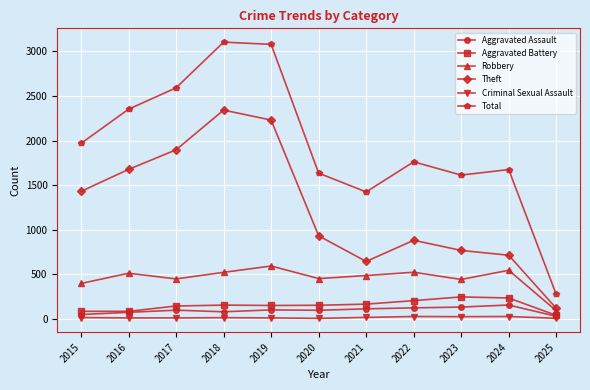

True or false: Theft has a value of 1429 at 2015.

True